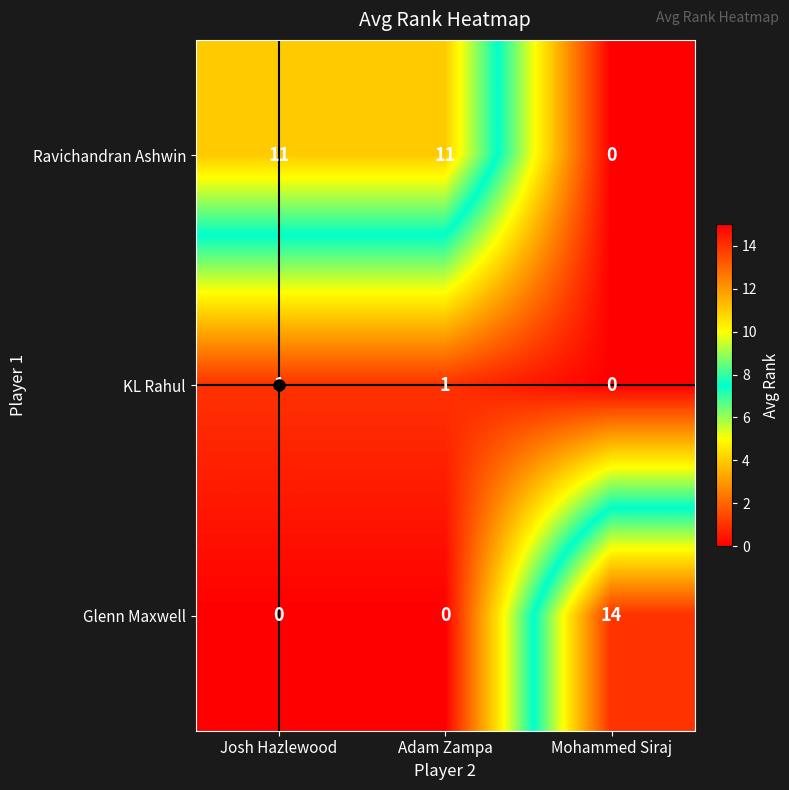

What is the spread (max minus min) of values at Mohammed Siraj?

14